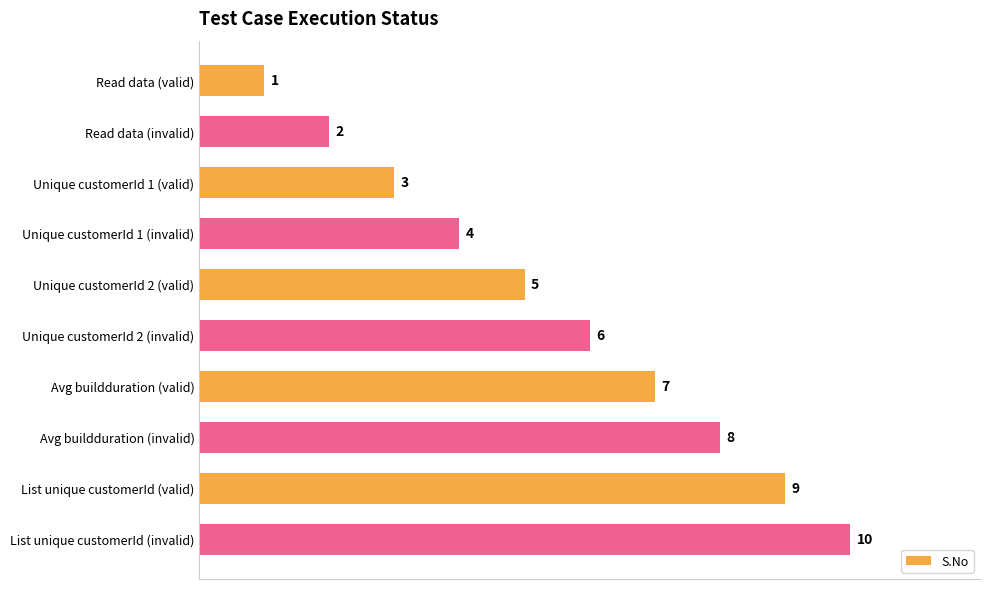

The chart shows a value of 4 at Unique customerId 1 (invalid). True or false?

True